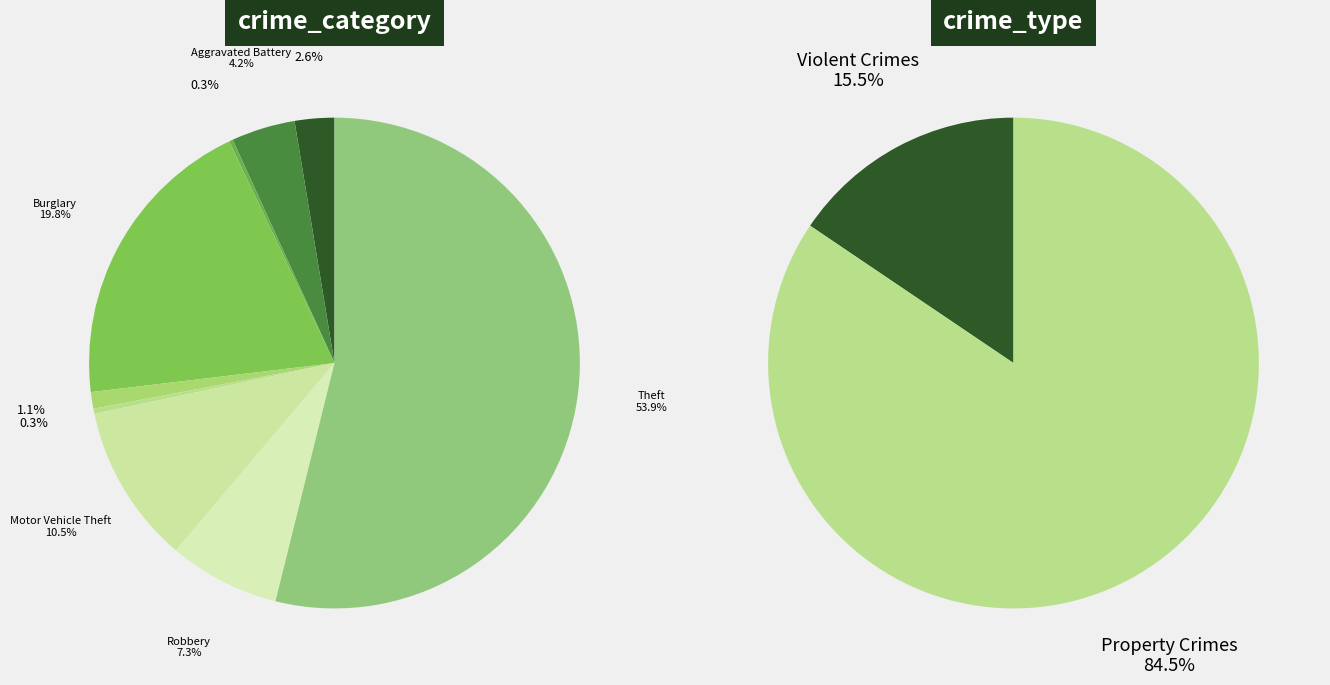

To the nearest percent, what is the average slice percentage?

11%